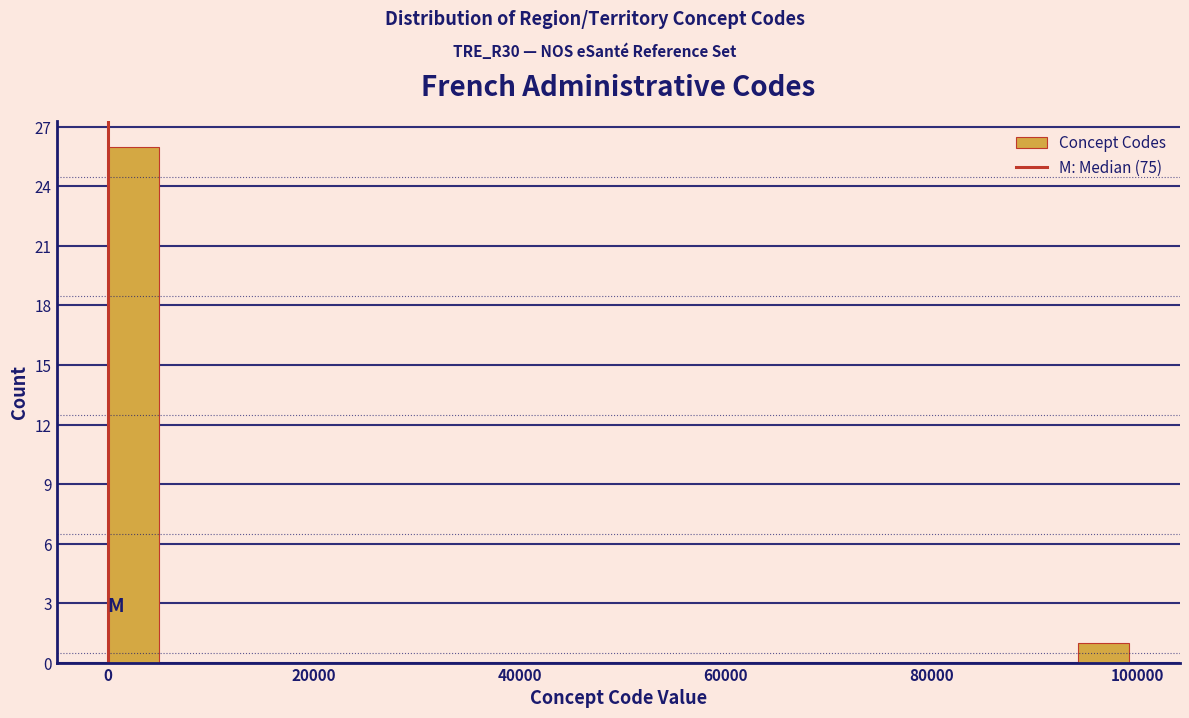

Around what value on the x-axis is the tallest bar? Give the approximate position of its centre, as read against the axis.

2000